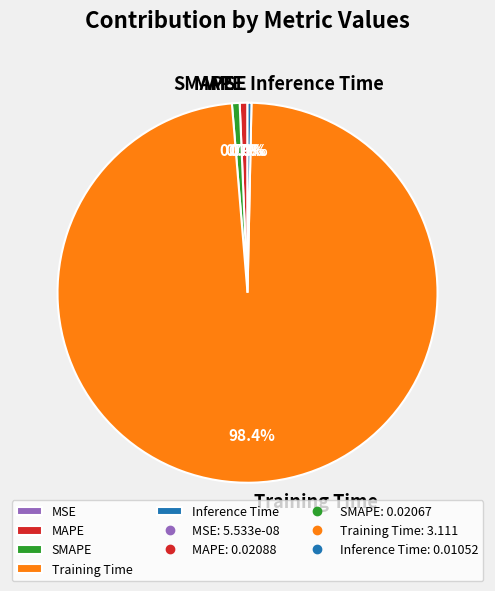

To the nearest percent, what is the average slice percentage?

20%